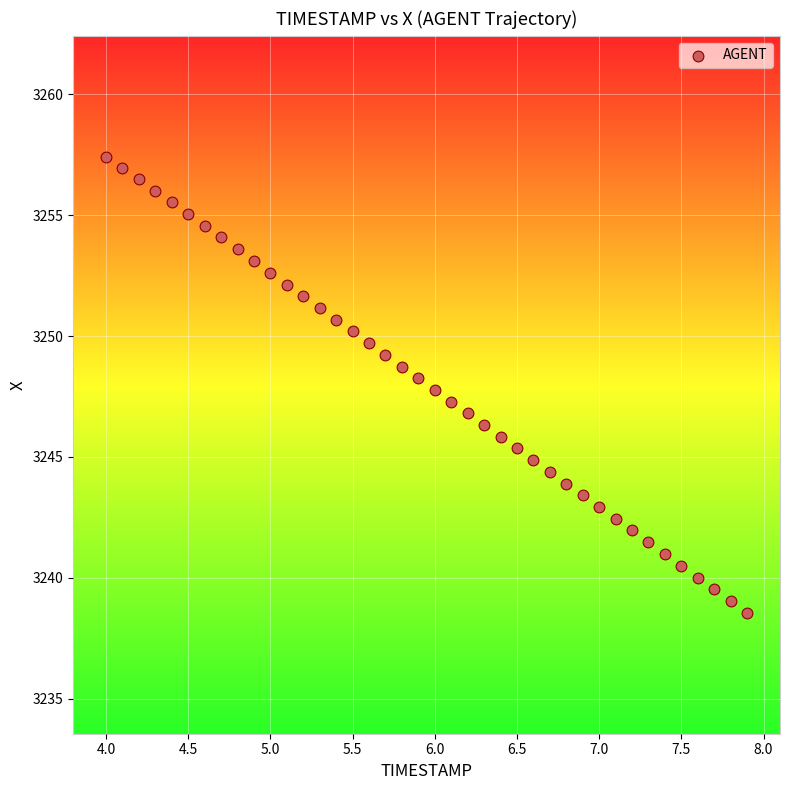

What is the range of X values (max minus min)?

3.9